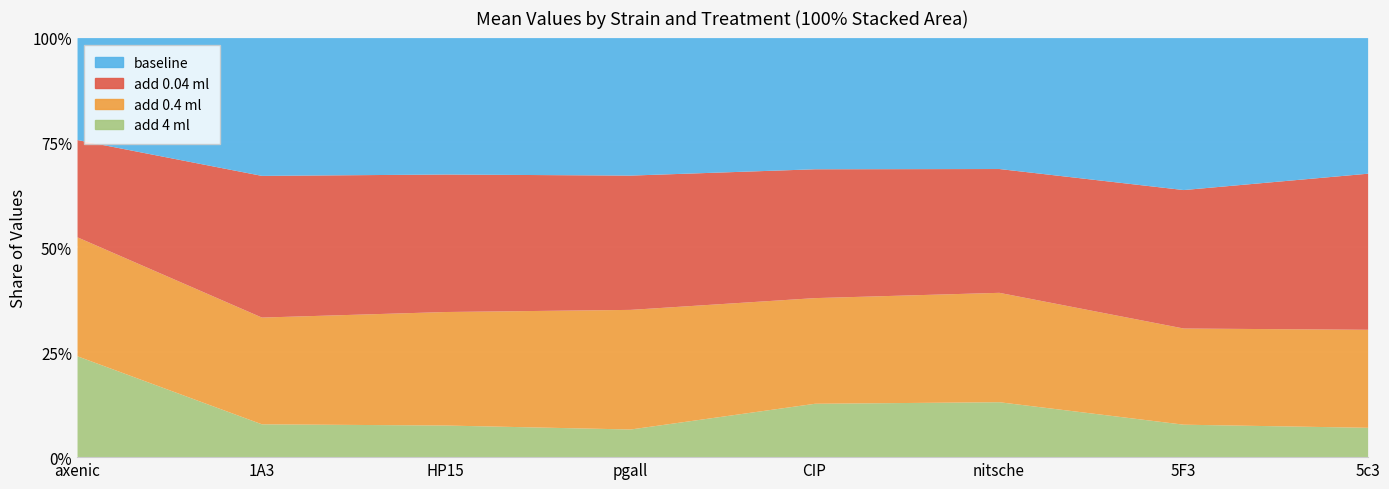

After their last crossing, which series has the higher values: add 0.04 ml or add 0.4 ml?

add 0.04 ml